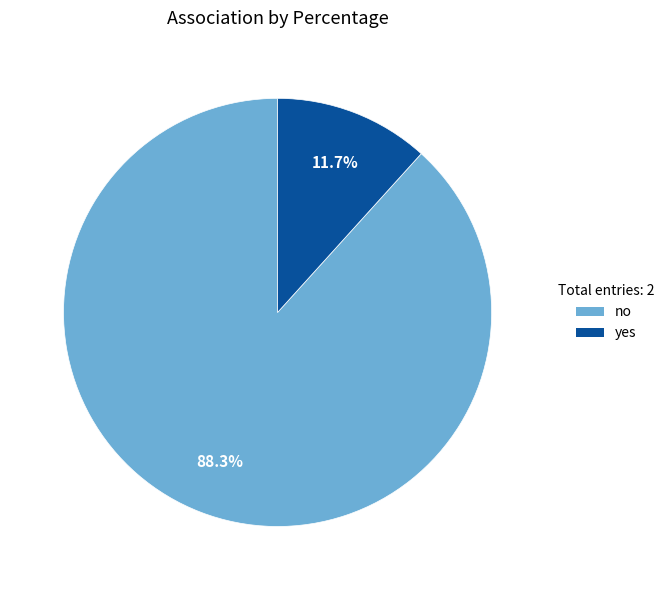

To the nearest percent, what is the difference between the largest and smallest slice percentages?

77%